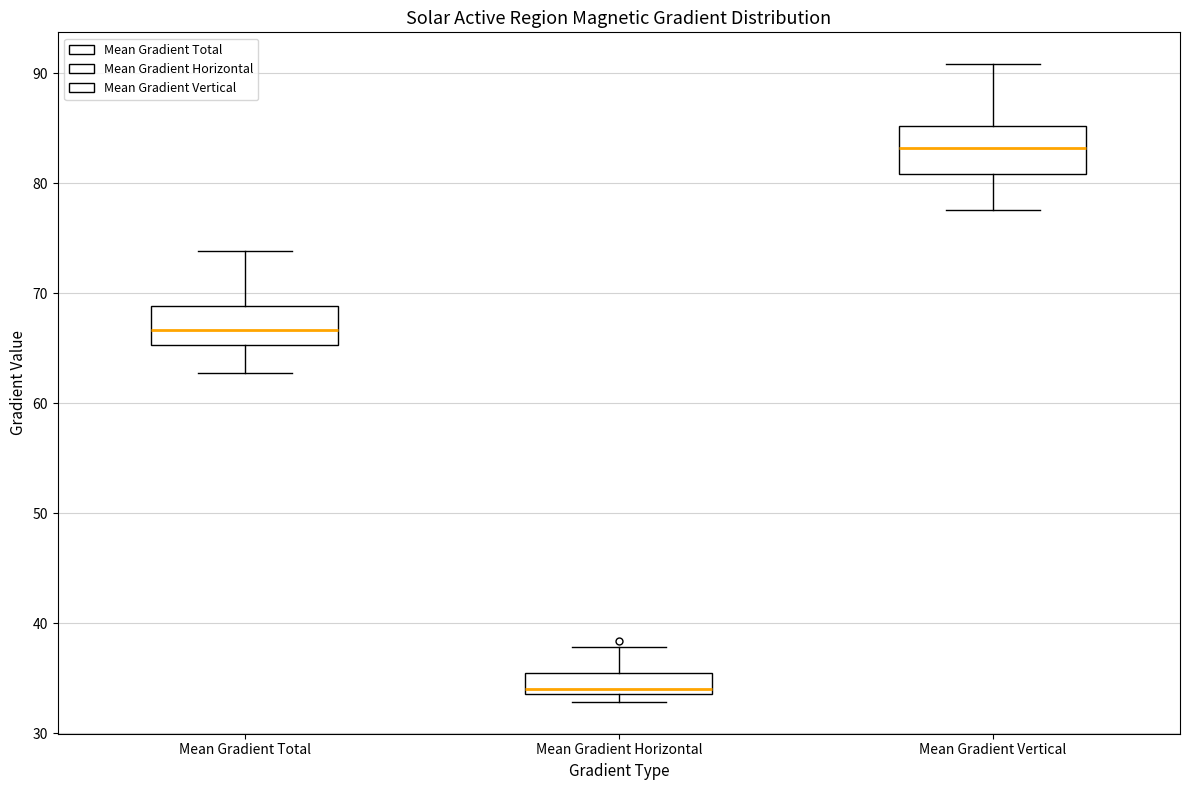

Which box's median line is the lowest?

Mean Gradient Horizontal